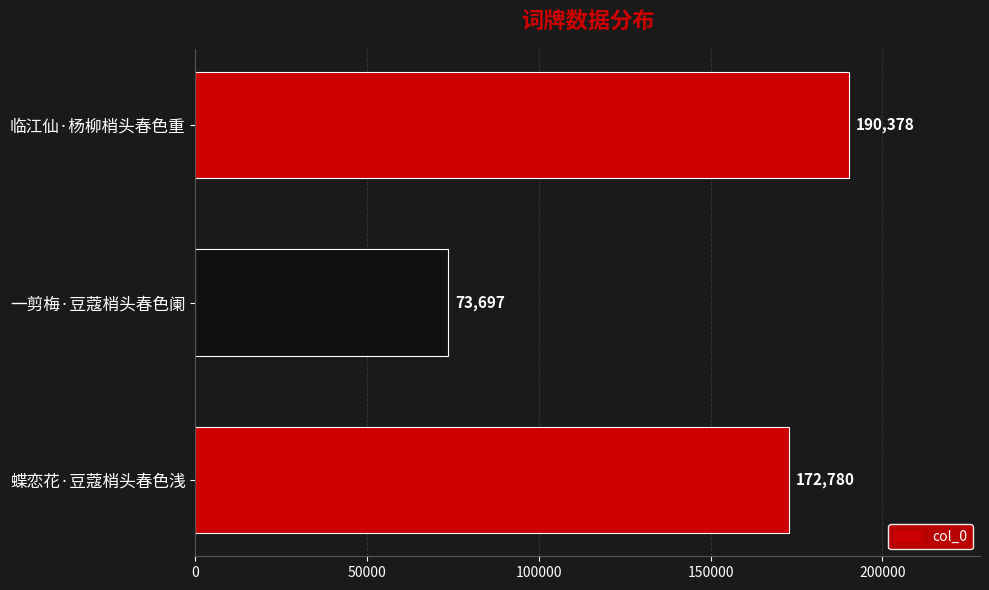

What is the change in value from 一剪梅·豆蔻梢头春色阑 to 临江仙·杨柳梢头春色重?

+116681